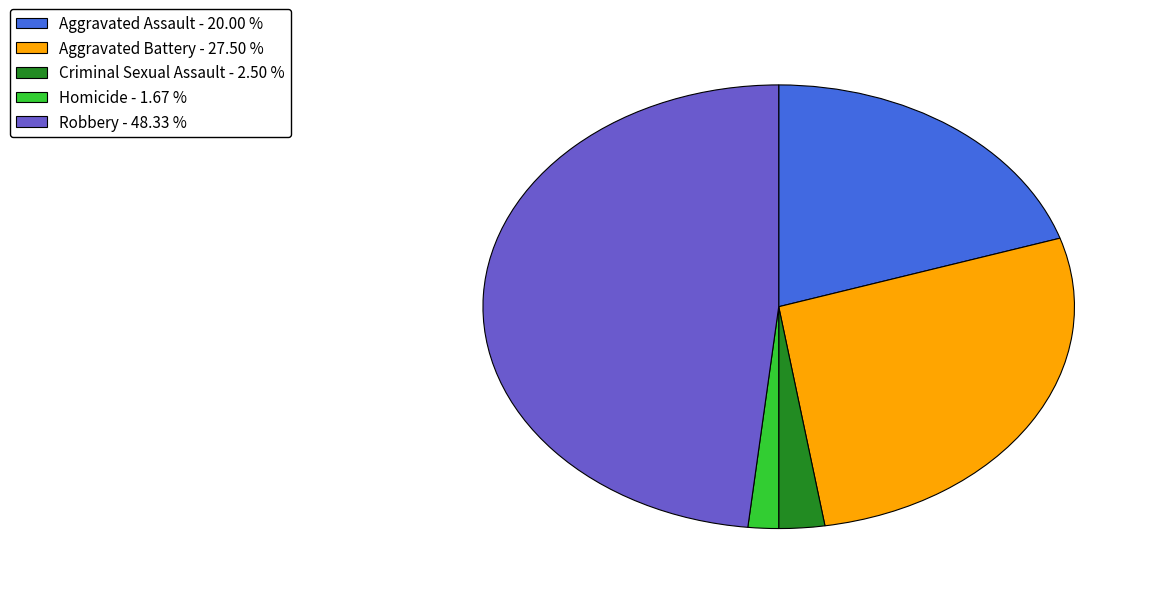

Which has a higher value, Aggravated Assault - 20.00 % or Aggravated Battery - 27.50 %?

Aggravated Battery - 27.50 %